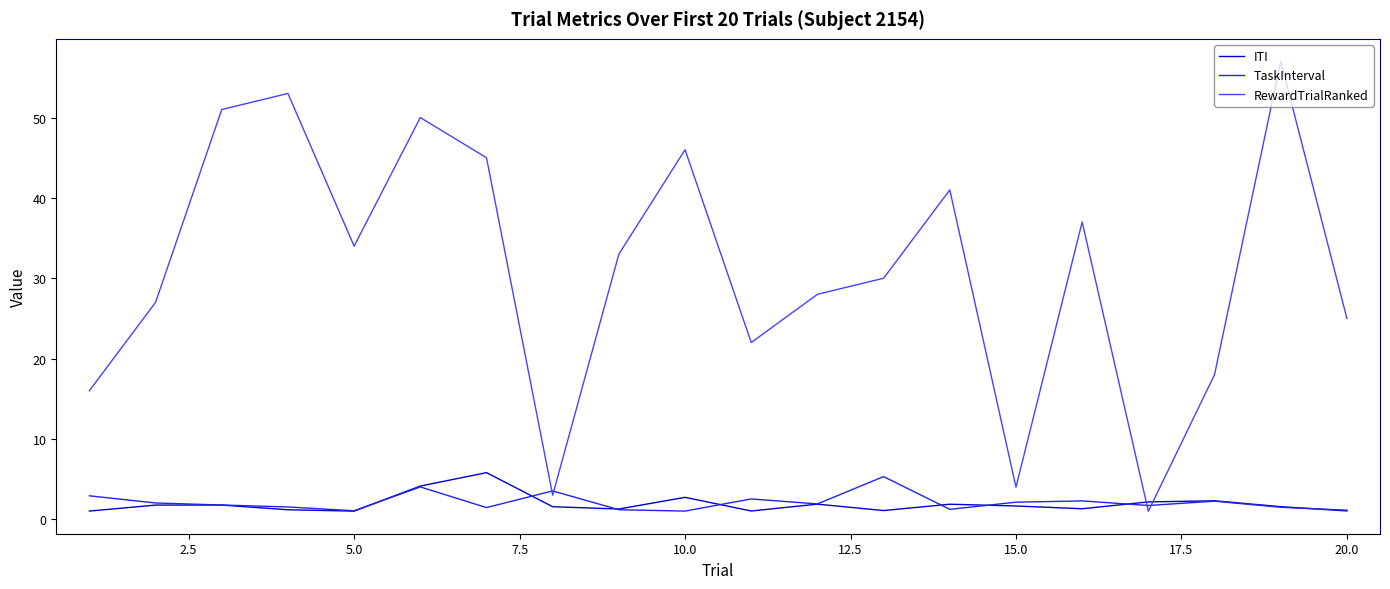

What is the highest value of the TaskInterval series?

5.3